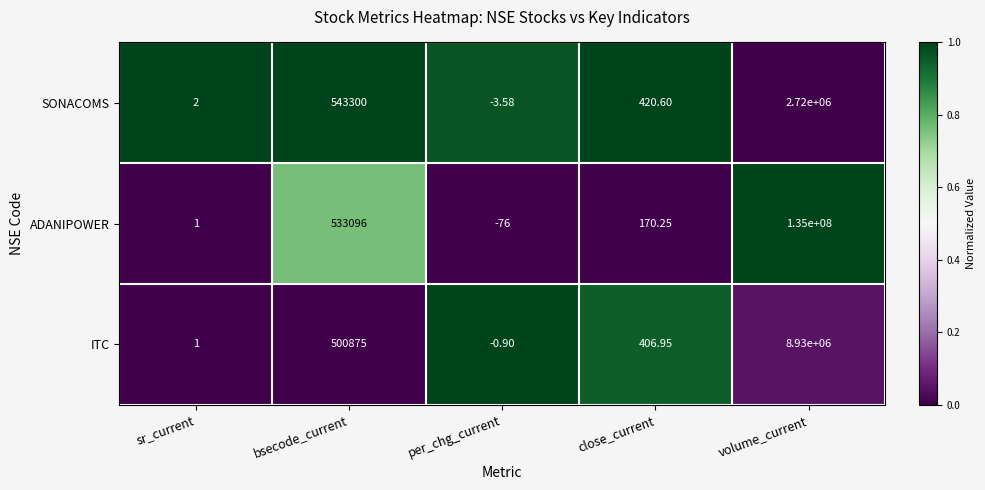

At which label is SONACOMS closest to 1359998?

bsecode_current